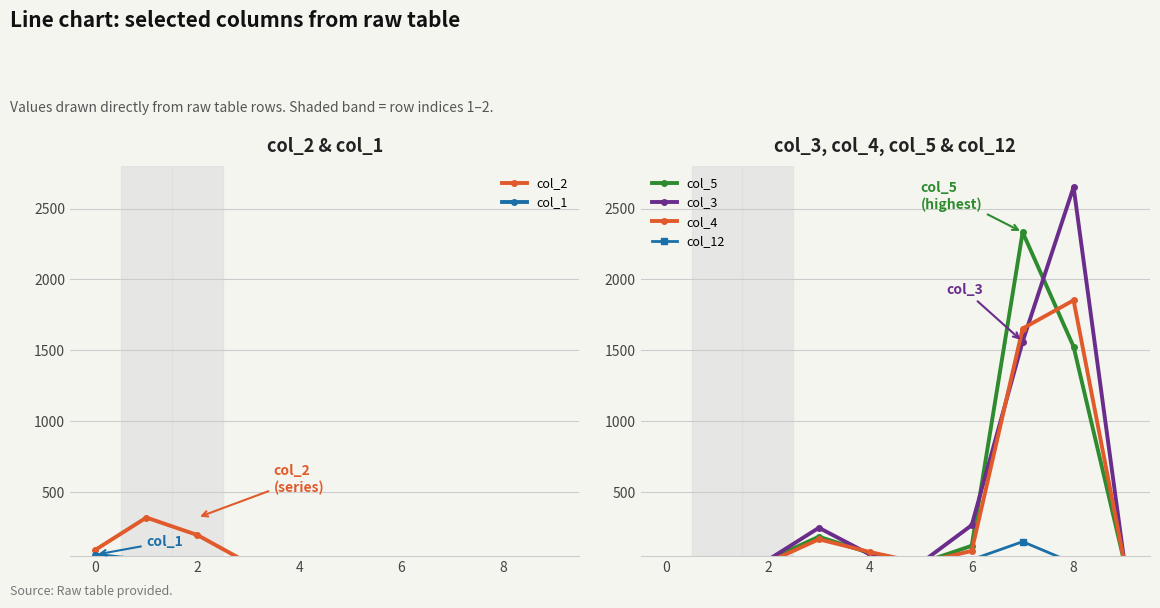

How many interior local peaks does the col_4 series have?

2